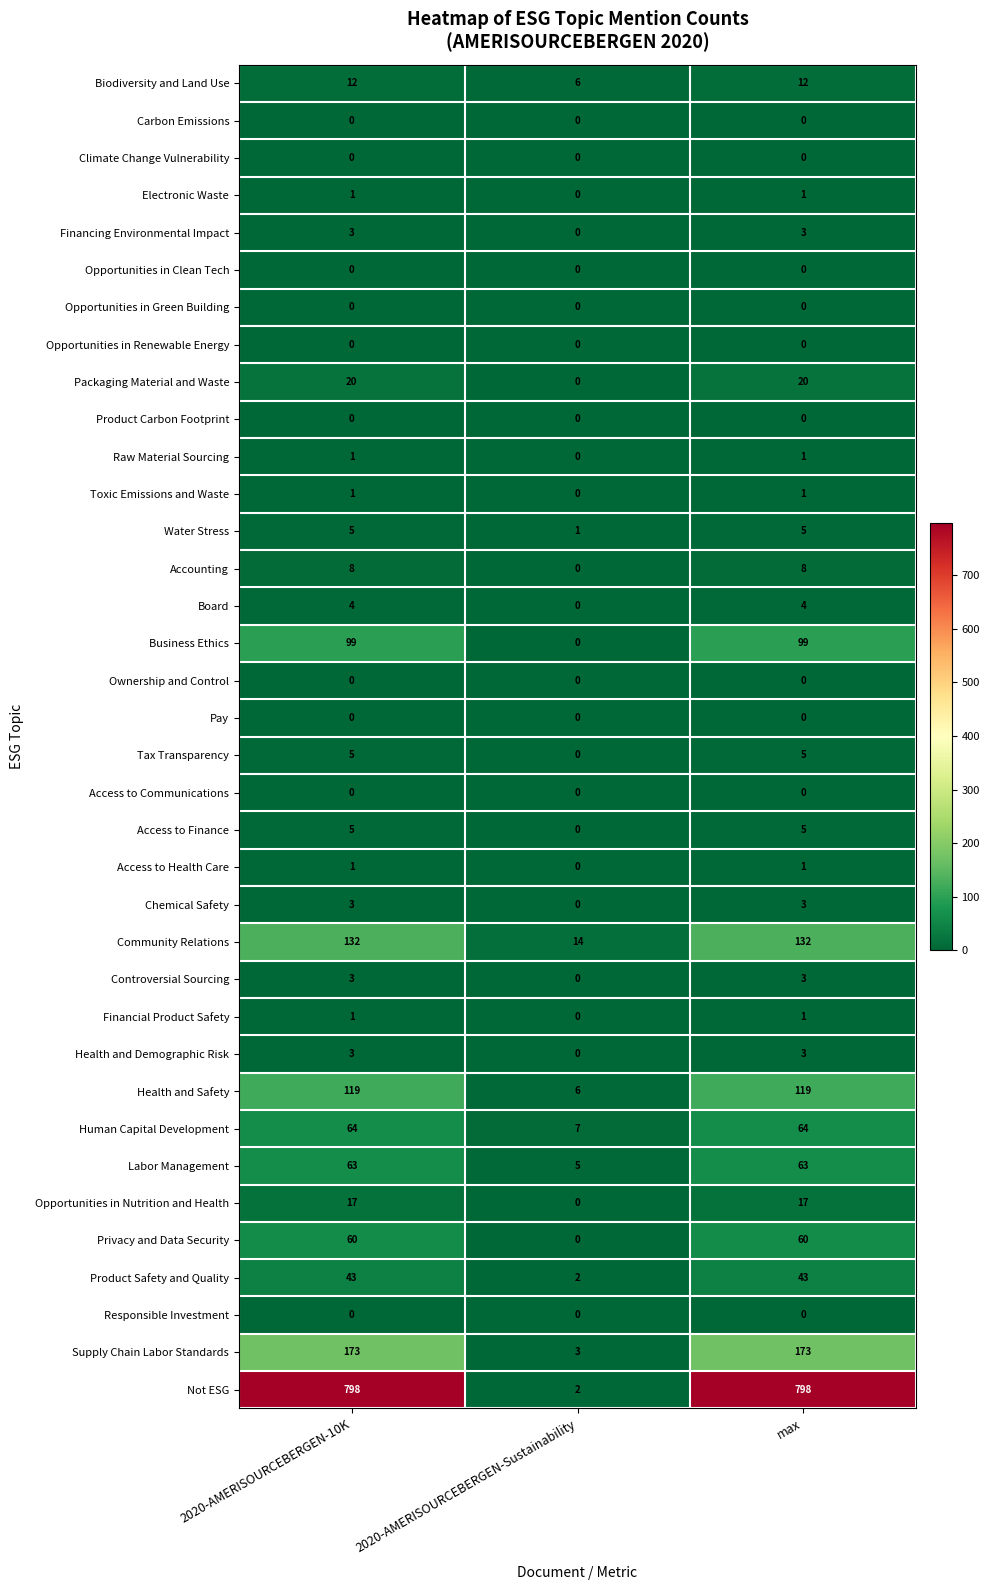

The value of Electronic Waste at 2020-AMERISOURCEBERGEN-Sustainability is 0. True or false?

True